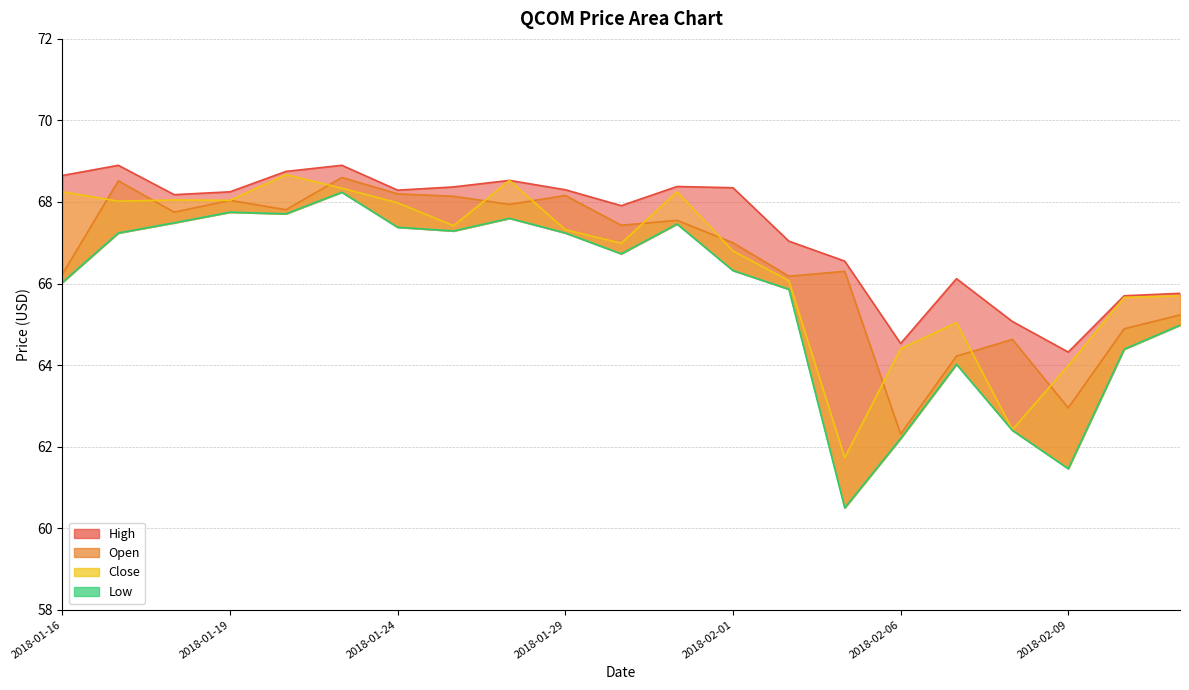

Reading right to left, what are all the values shown in this chart?

Open: 2018-02-13=65.2	2018-02-12=64.9	2018-02-09=63.0	2018-02-08=64.6	2018-02-07=64.2	2018-02-06=62.3	2018-02-05=66.3	2018-02-02=66.2	2018-02-01=67.0	2018-01-31=67.6	2018-01-30=67.4	2018-01-29=68.2	2018-01-26=67.9	2018-01-25=68.1	2018-01-24=68.2	2018-01-23=68.6	2018-01-22=67.8	2018-01-19=68.0	2018-01-18=67.8	2018-01-17=68.5	2018-01-16=66.2
High: 2018-02-13=65.8	2018-02-12=65.7	2018-02-09=64.3	2018-02-08=65.1	2018-02-07=66.1	2018-02-06=64.5	2018-02-05=66.6	2018-02-02=67.0	2018-02-01=68.3	2018-01-31=68.4	2018-01-30=67.9	2018-01-29=68.3	2018-01-26=68.5	2018-01-25=68.4	2018-01-24=68.3	2018-01-23=68.9	2018-01-22=68.8	2018-01-19=68.2	2018-01-18=68.2	2018-01-17=68.9	2018-01-16=68.7
Low: 2018-02-13=65.0	2018-02-12=64.4	2018-02-09=61.5	2018-02-08=62.4	2018-02-07=64.0	2018-02-06=62.2	2018-02-05=60.5	2018-02-02=65.9	2018-02-01=66.3	2018-01-31=67.5	2018-01-30=66.7	2018-01-29=67.2	2018-01-26=67.6	2018-01-25=67.3	2018-01-24=67.4	2018-01-23=68.2	2018-01-22=67.7	2018-01-19=67.8	2018-01-18=67.5	2018-01-17=67.2	2018-01-16=66.0
Close: 2018-02-13=65.7	2018-02-12=65.7	2018-02-09=64.0	2018-02-08=62.4	2018-02-07=65.0	2018-02-06=64.4	2018-02-05=61.7	2018-02-02=66.1	2018-02-01=66.8	2018-01-31=68.2	2018-01-30=67.0	2018-01-29=67.3	2018-01-26=68.5	2018-01-25=67.4	2018-01-24=68.0	2018-01-23=68.3	2018-01-22=68.7	2018-01-19=68.0	2018-01-18=68.1	2018-01-17=68.0	2018-01-16=68.2